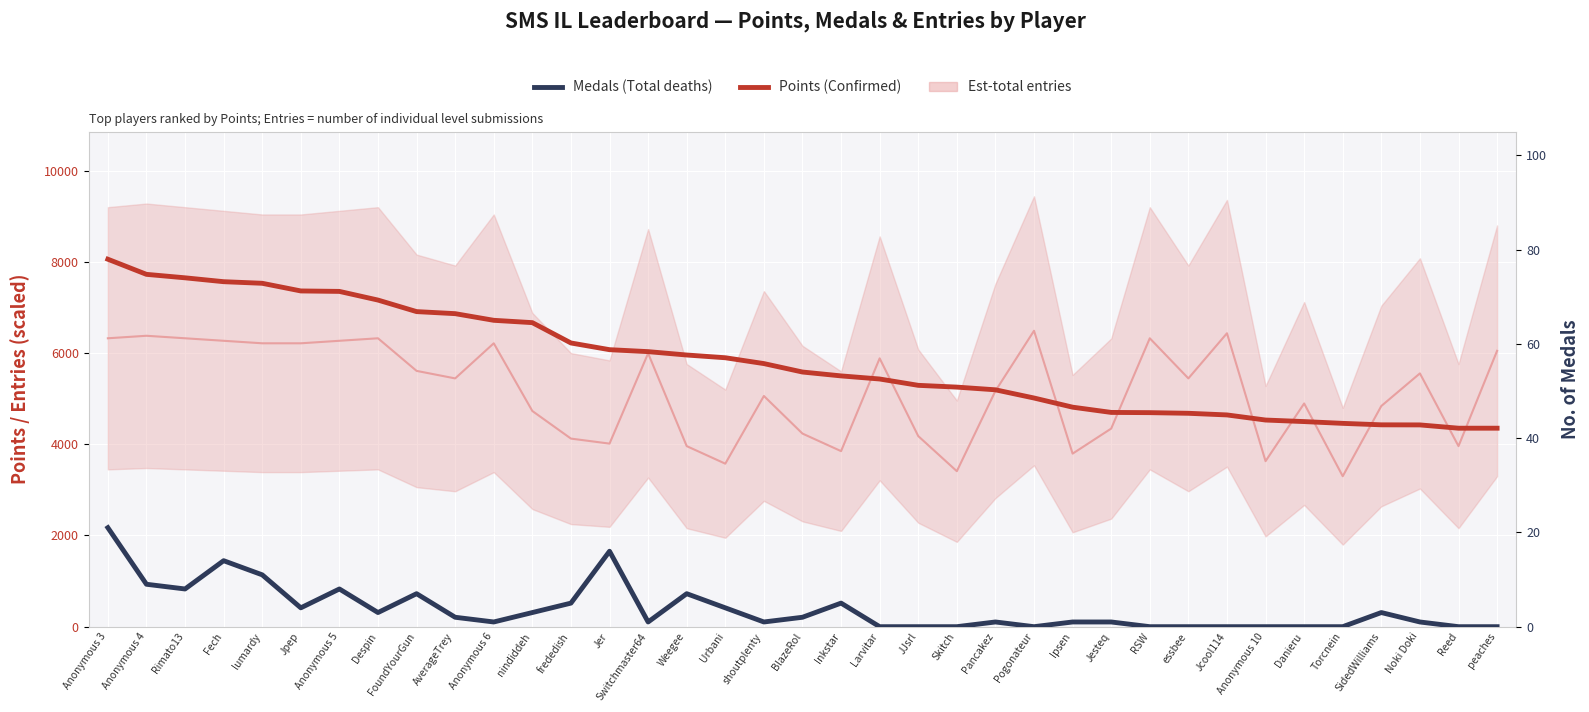

Where does the Points (Confirmed) series first go above 5585?

Anonymous 3